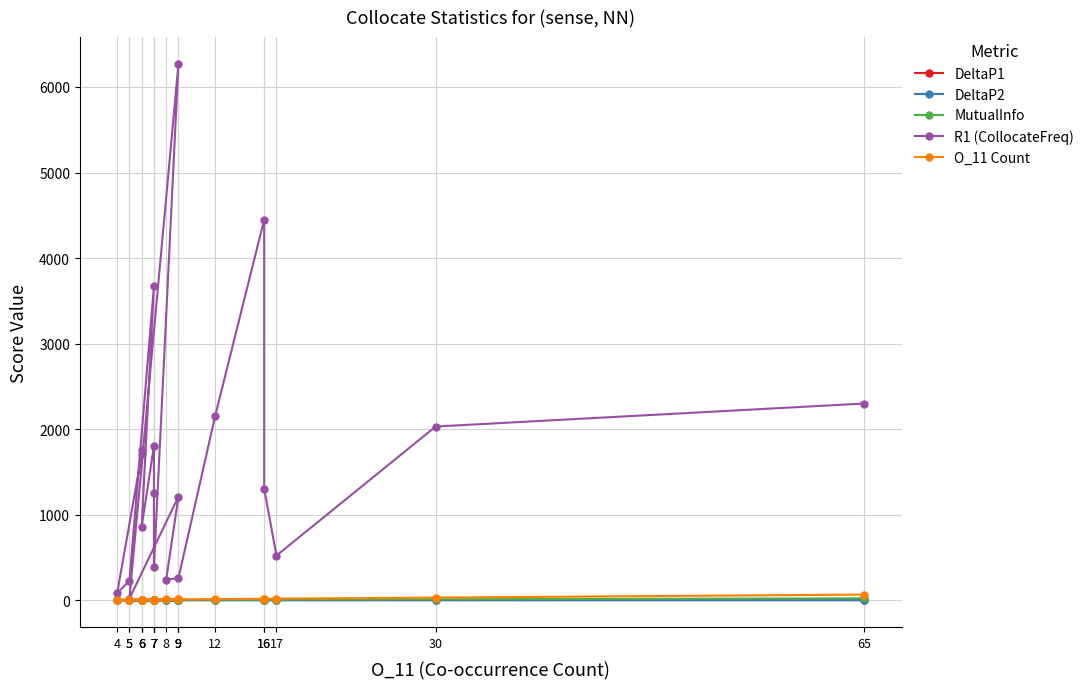

How many lines are shown in the chart?

5